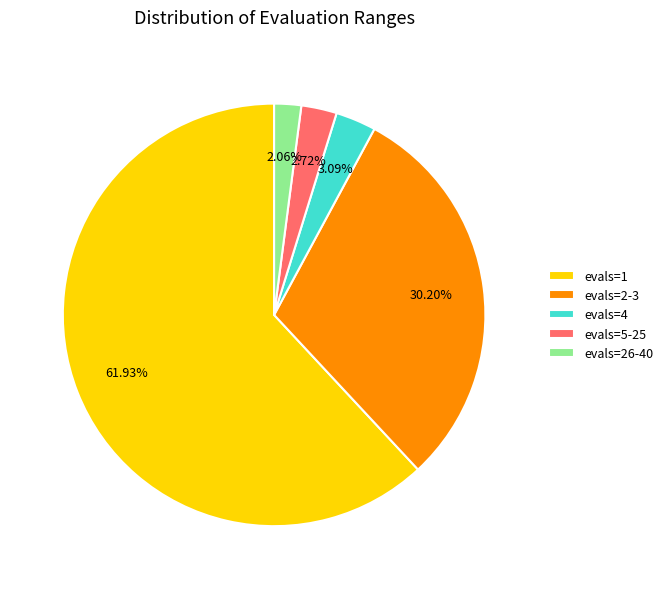

What is the smallest slice in the pie chart?

evals=26-40